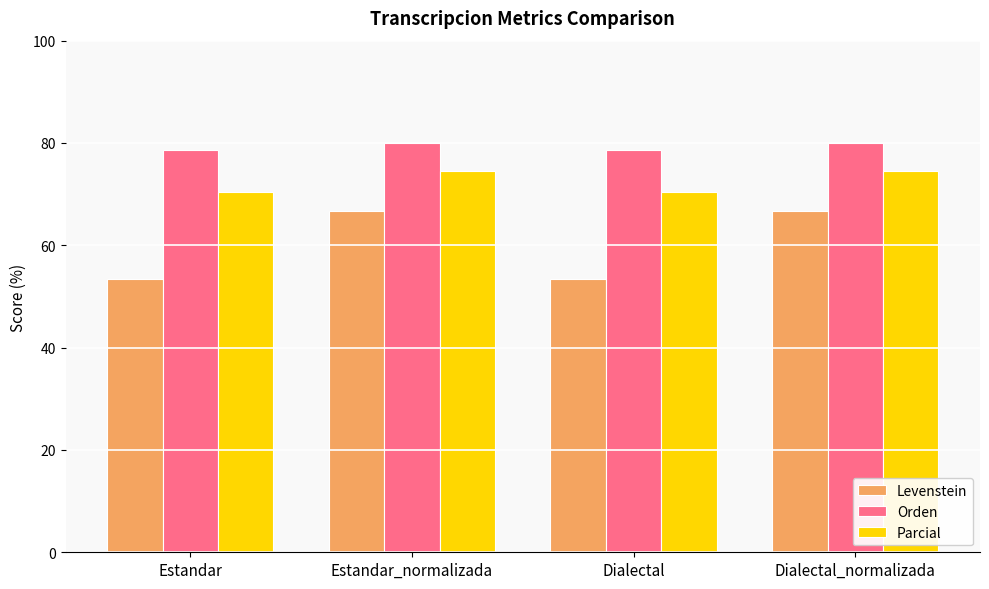

How many values in the Levenstein series are below 66?

2